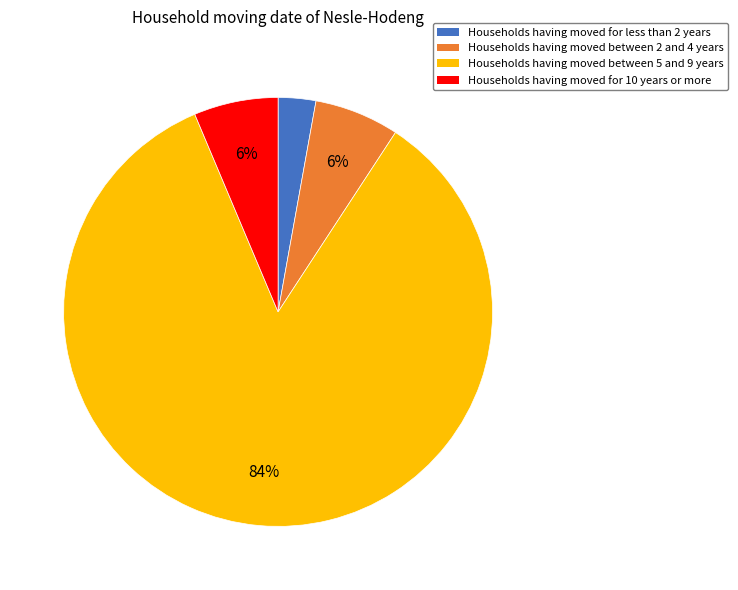

Combined, do Households having moved between 2 and 4 years and Households having moved for 10 years or more account for over 50%?

No